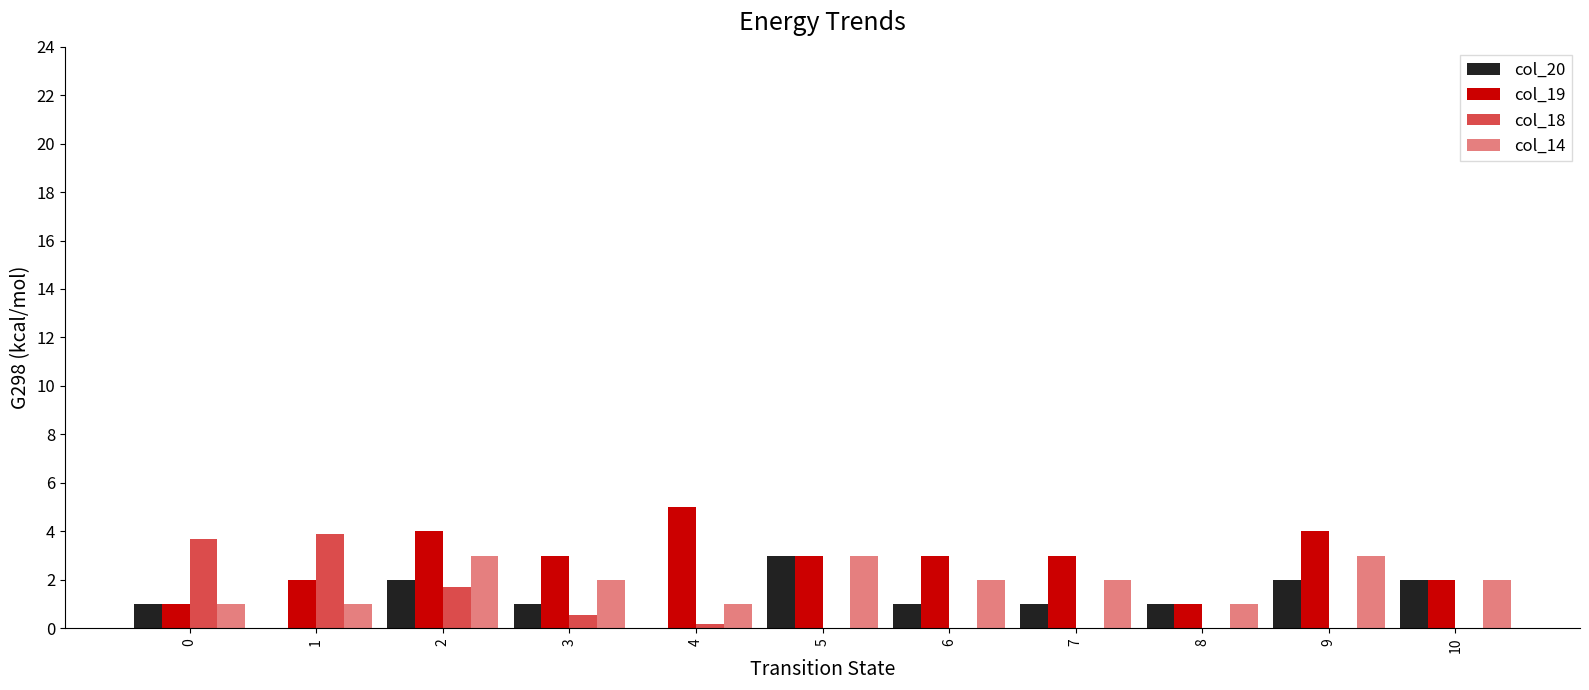

Rank the categories by col_14 value from highest to lowest.

2, 5, 9, 3, 6, 7, 10, 0, 1, 4, 8